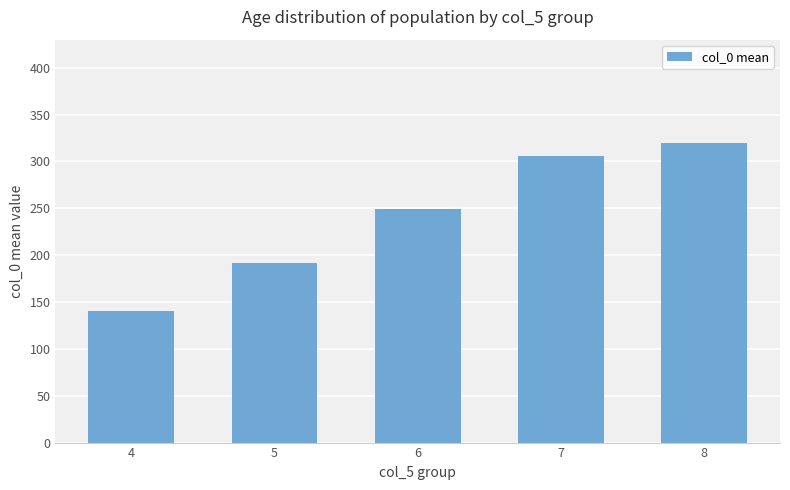

Reading right to left, extract all data points from this chart.

319.6	305.5	249.2	191.8	140.0